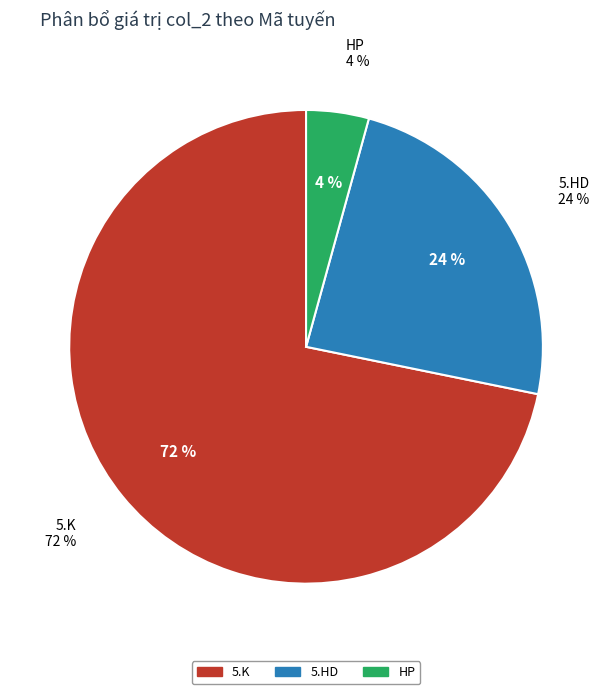

What percentage is NOT represented by 10.K?

100.0%